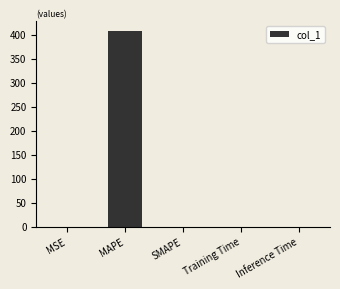

What is the sum of all values?

409.2